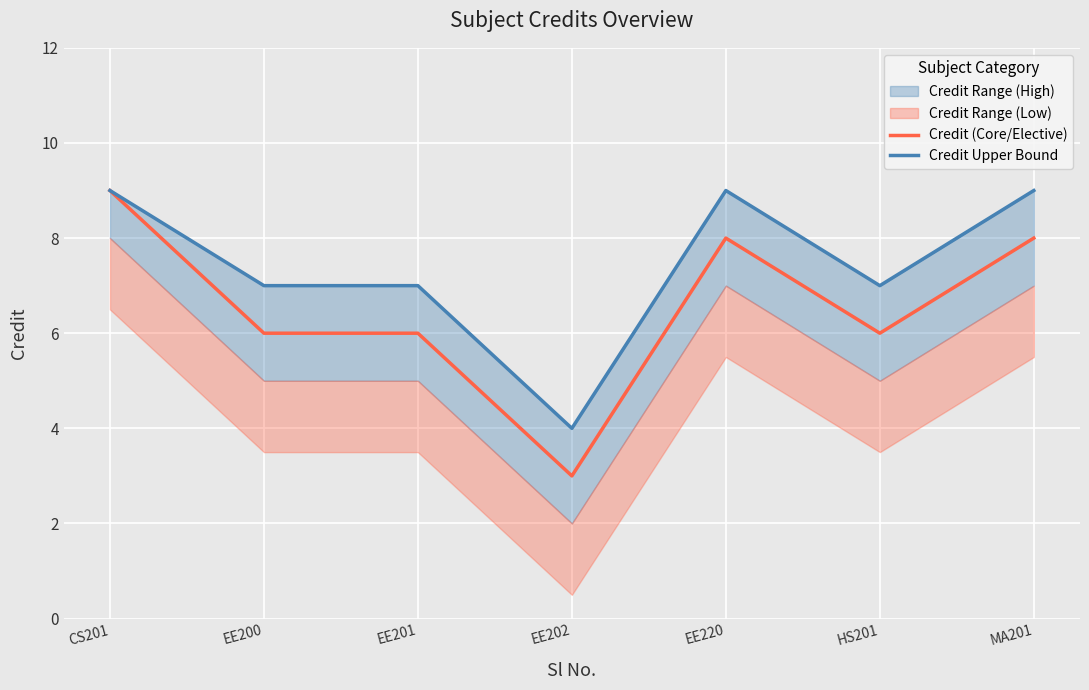

True or false: Credit Upper Bound has a value of 2 at HS201.

False